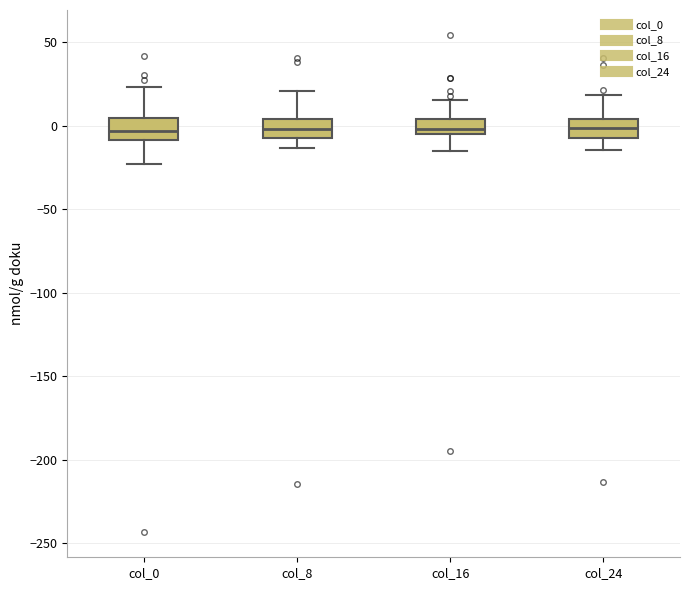

Where does the upper whisker of the box for col_8 end on the y-axis? The values are not printed on the chart, so give them approximately, as read against the axis.

20